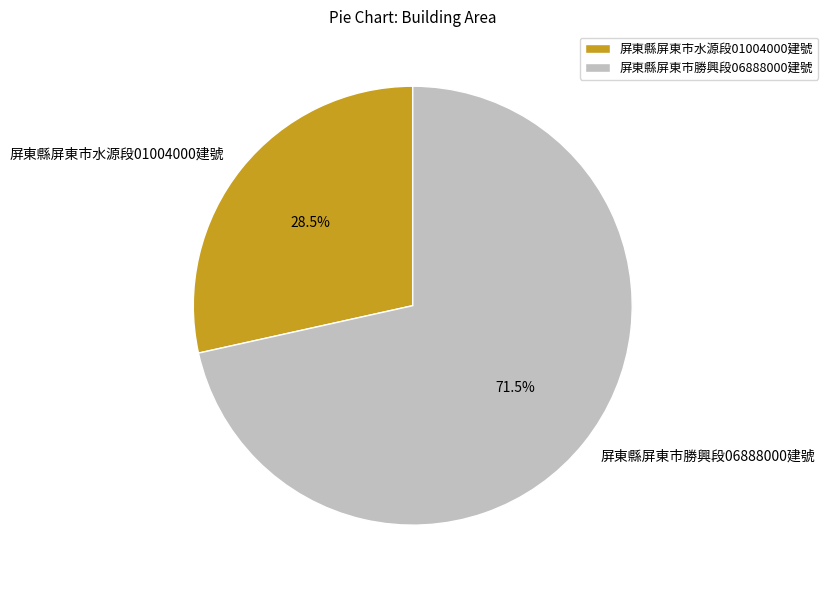

Which slice is the largest?

屏東縣屏東市勝興段06888000建號